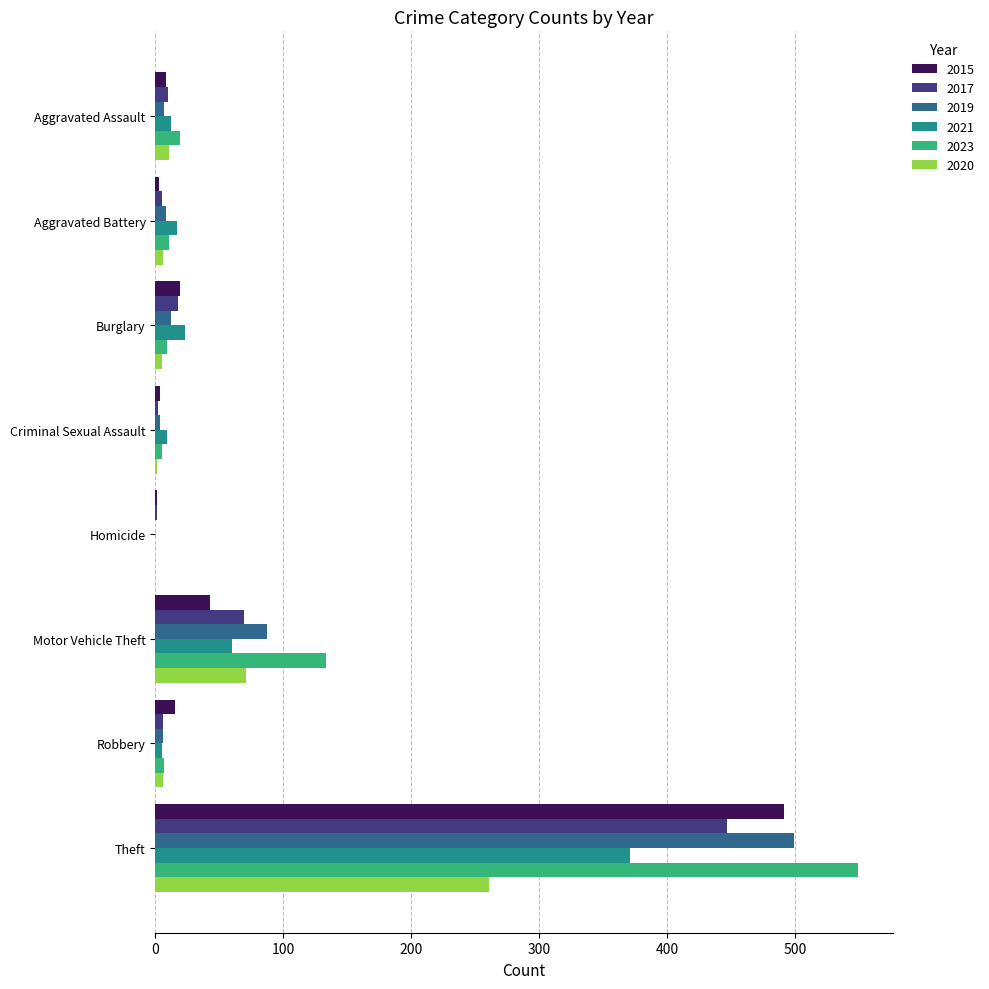

What is the highest value of the 2017 series?

447